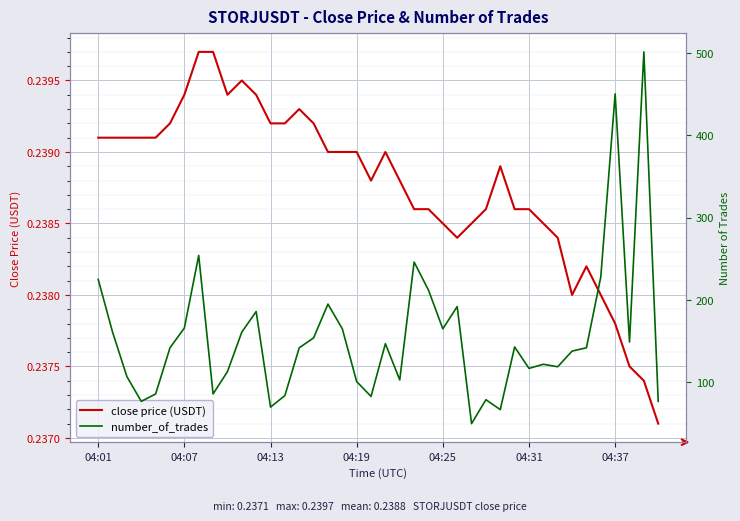

What are all the series names shown in the legend?

close price (USDT), number_of_trades